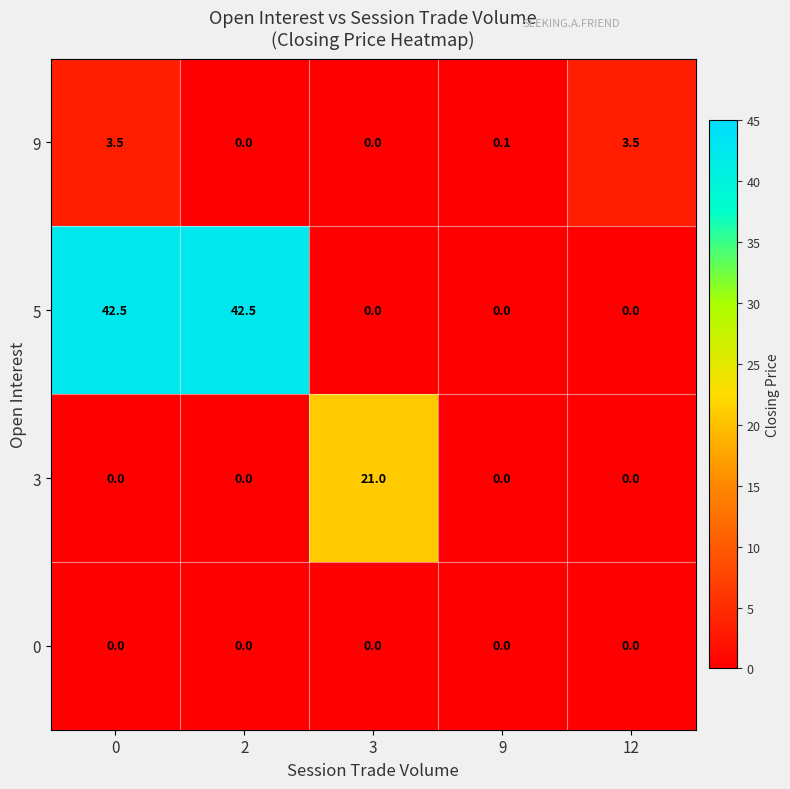

What is the total value across all series at 12?

3.5